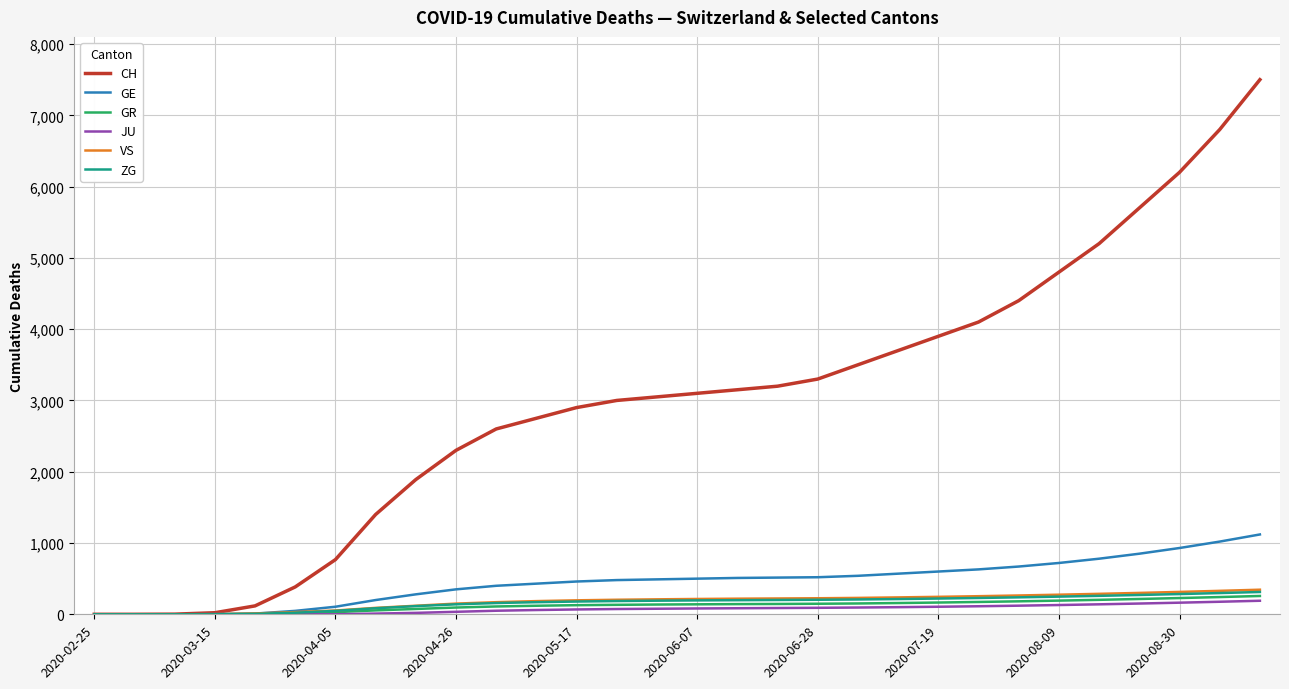

What is the maximum value shown in the chart?

7500